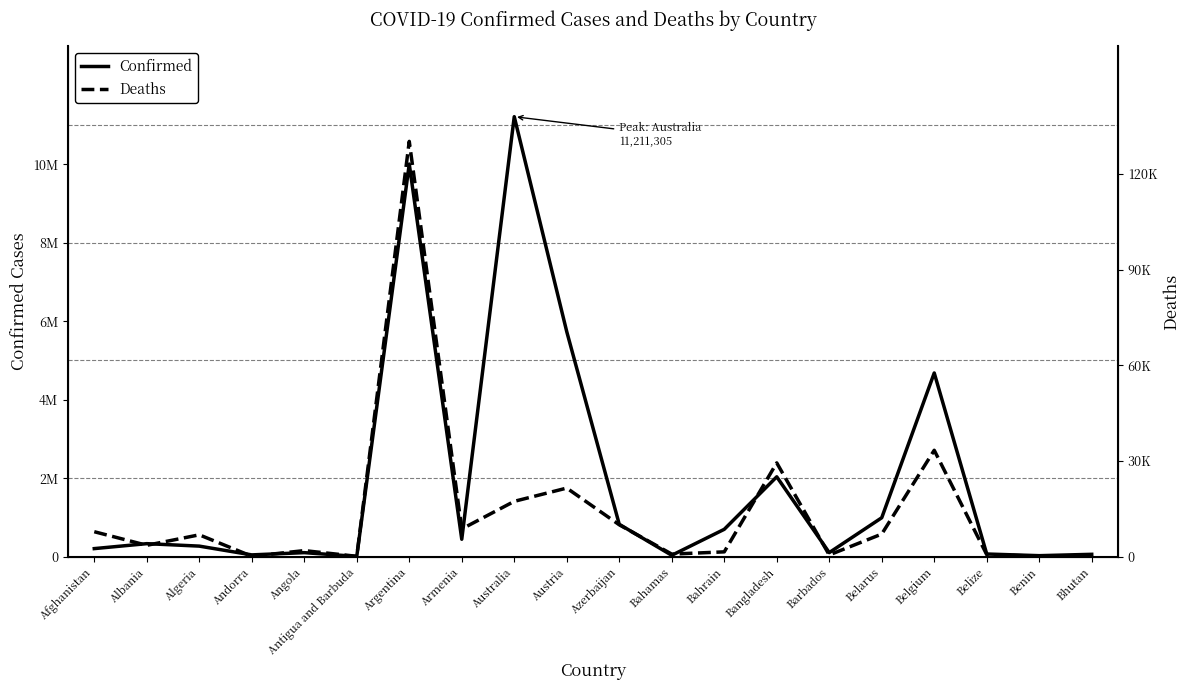

What is the difference between the maximum and second lowest values in the Deaths series?

130103